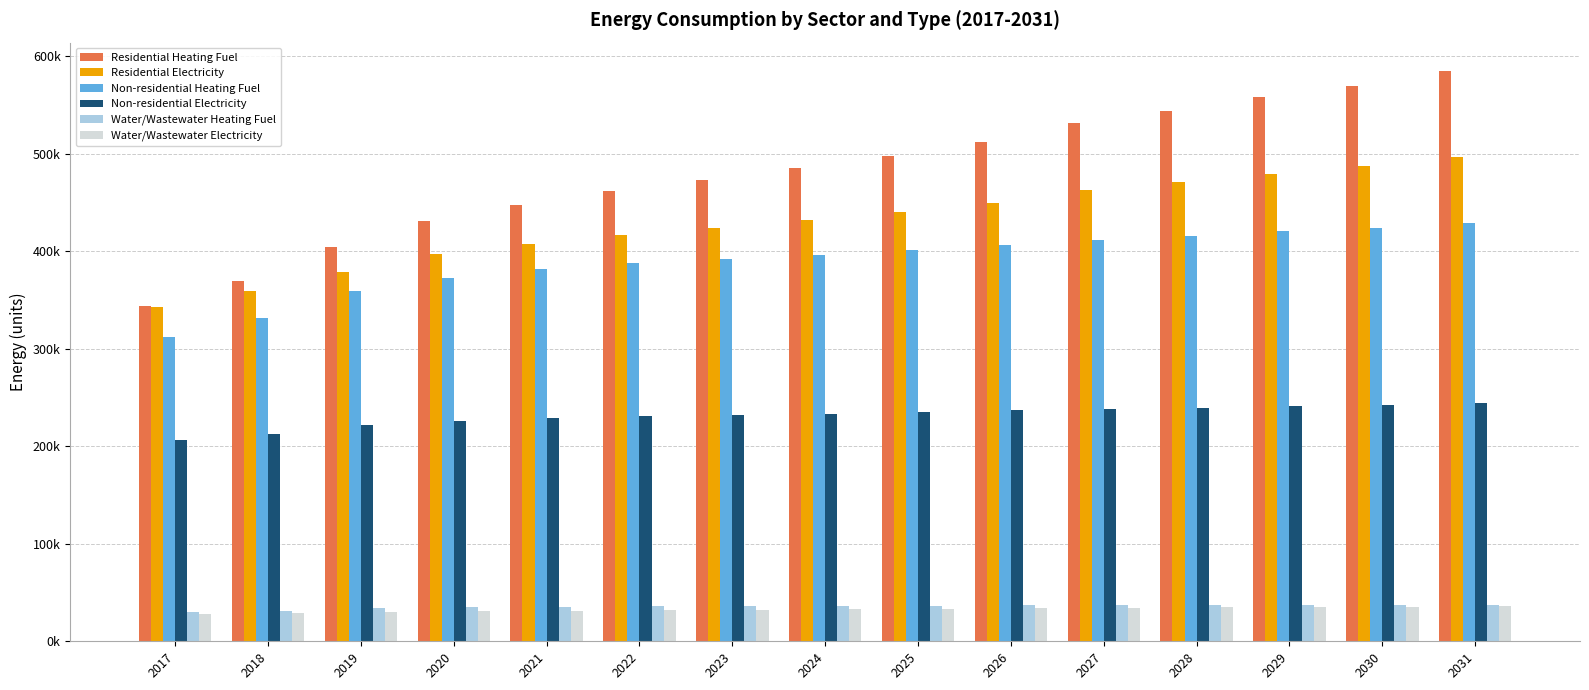

Which has a higher value, 2022 or 2025?

2025